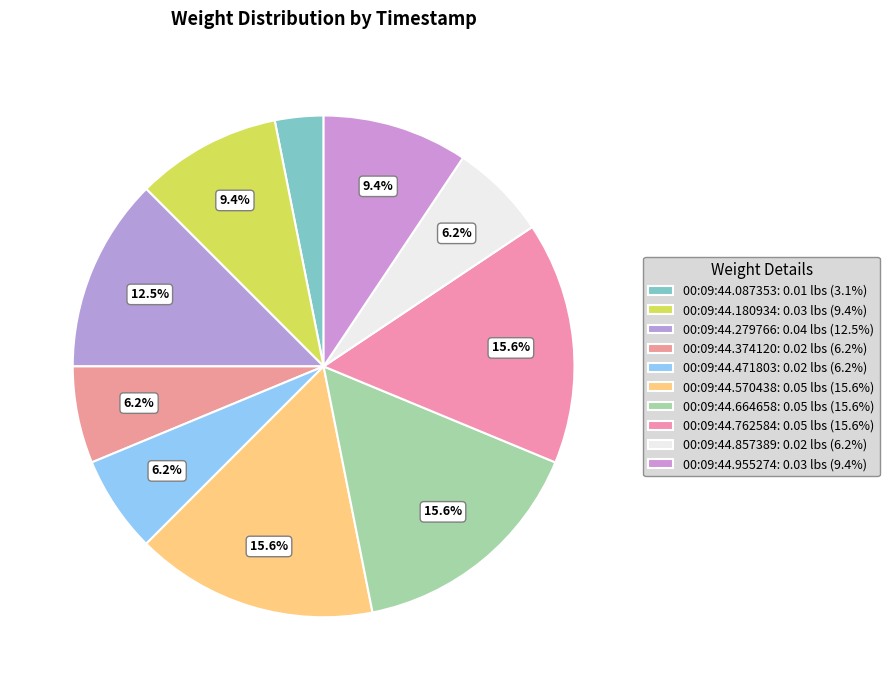

What percentage is the 00:09:44.279766 slice, to the nearest percent?

12%